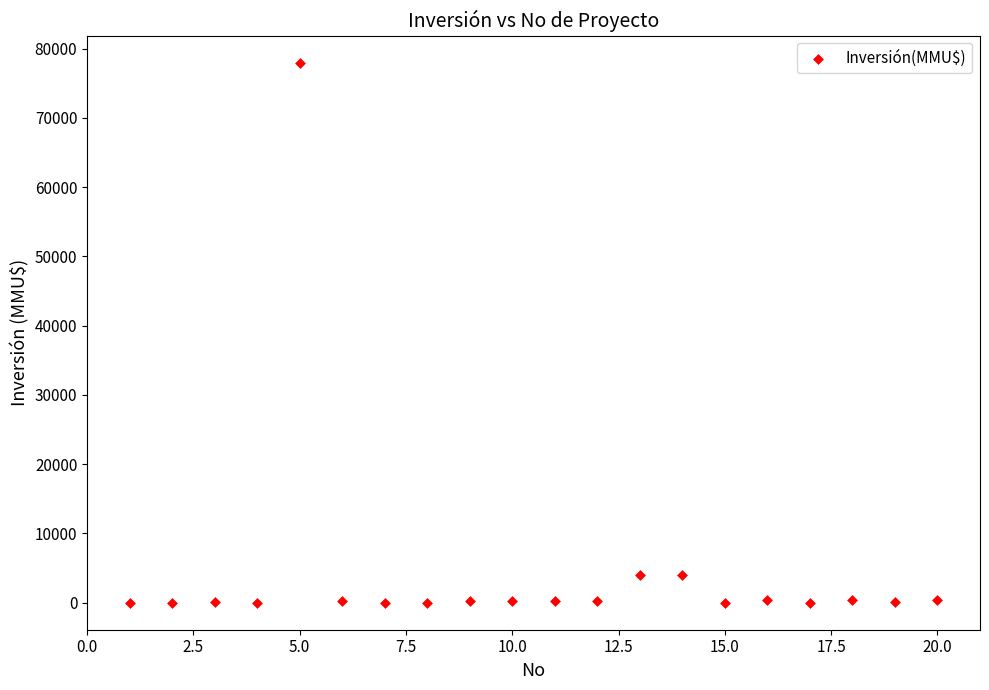

What is the range of Y values (max minus min)?

78000